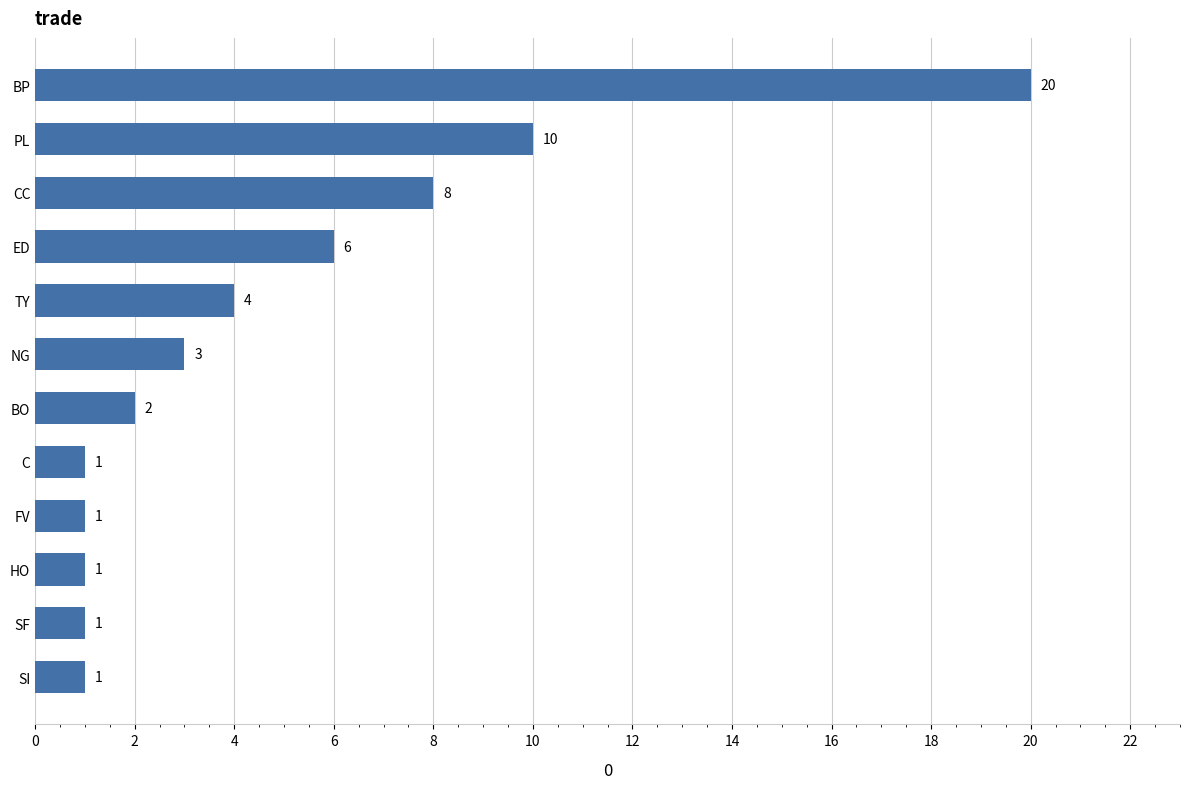

Which category has the highest value across all series?

BP